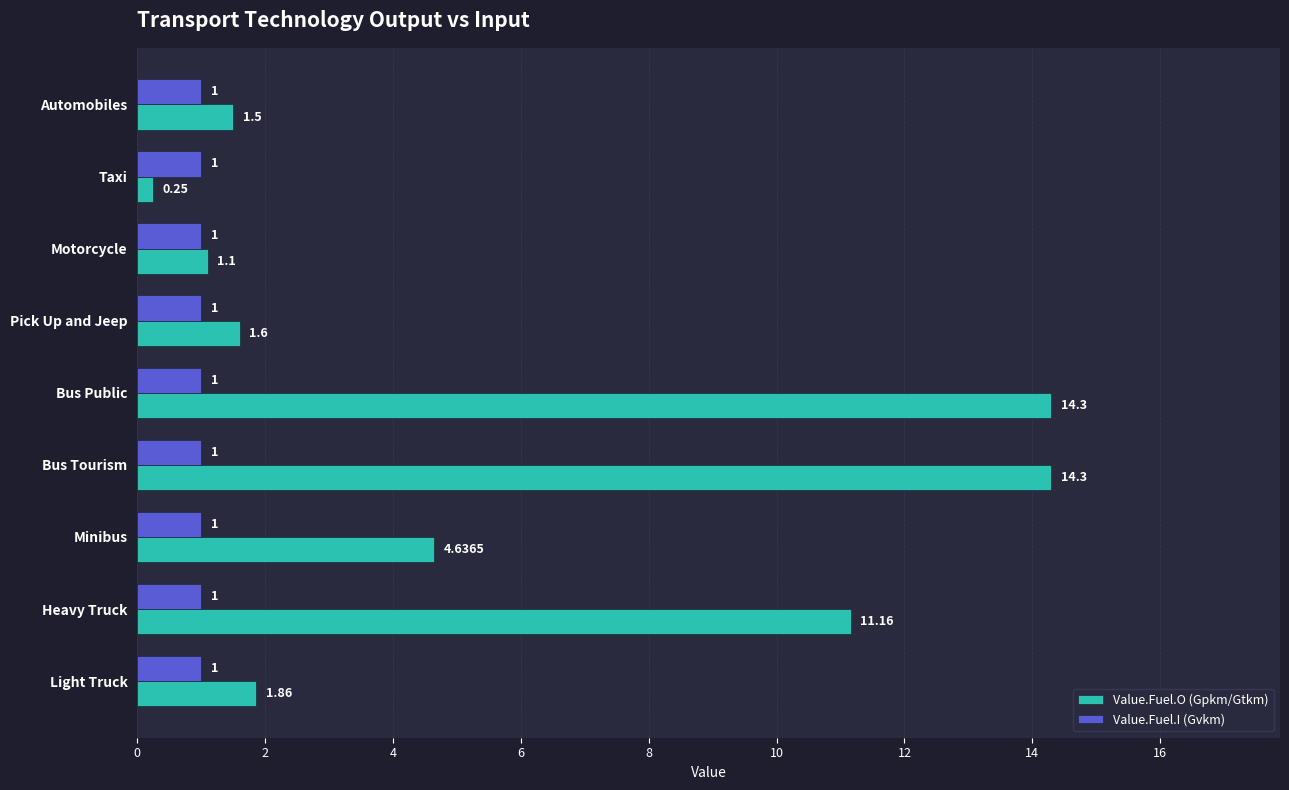

Which series has the largest total across all categories?

Value.Fuel.O (Gpkm/Gtkm)